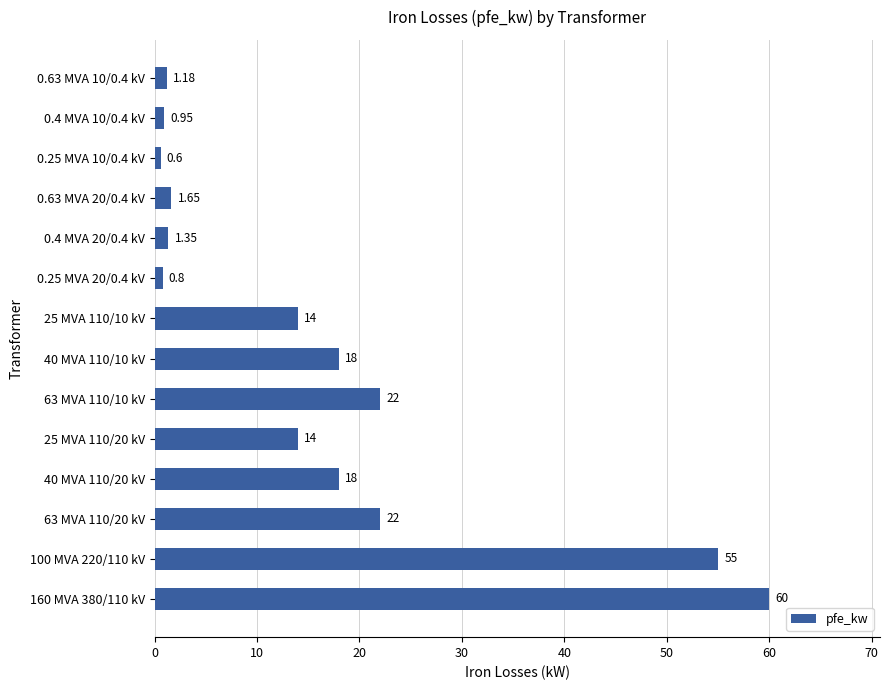

Approximately how many times larger is the value at 40 MVA 110/20 kV compared to 63 MVA 110/20 kV?

0.8